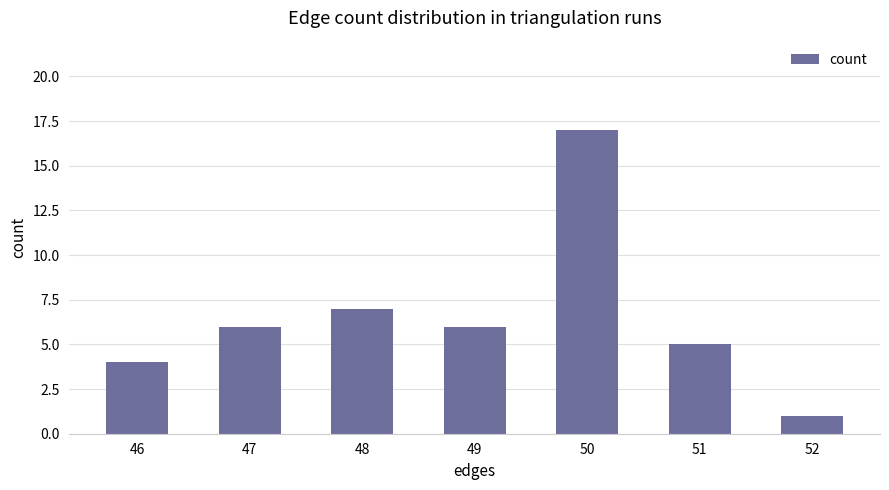

What is the greatest value displayed?

17